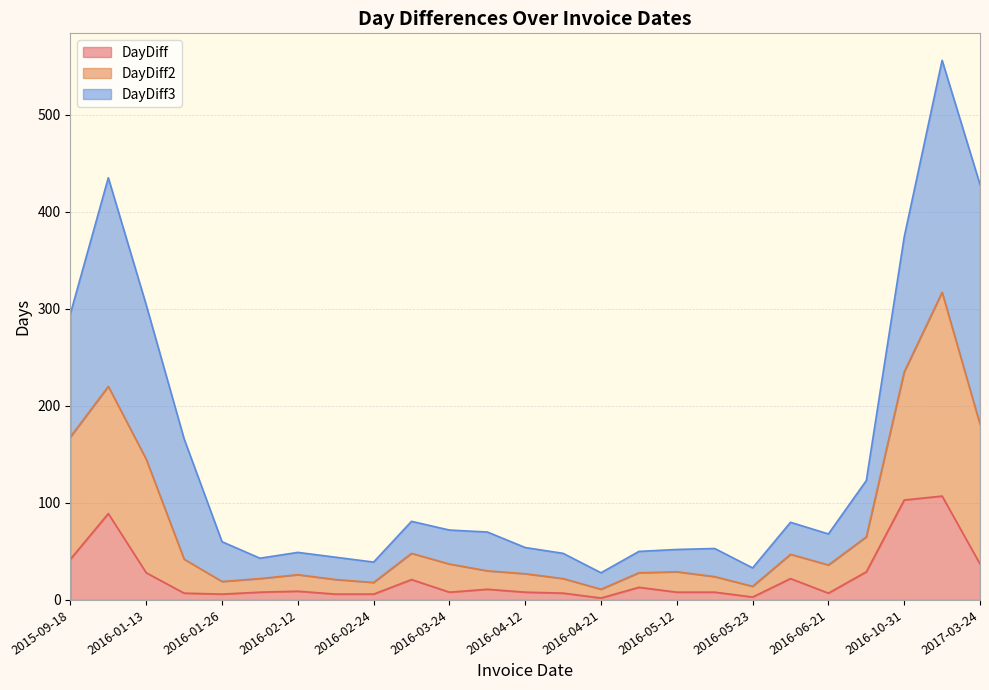

What is the maximum value for DayDiff?

107